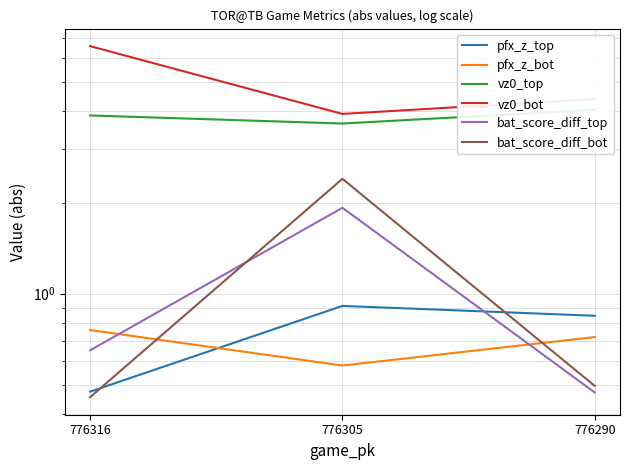

What is the difference between the highest and lowest values at 776290?

3.9